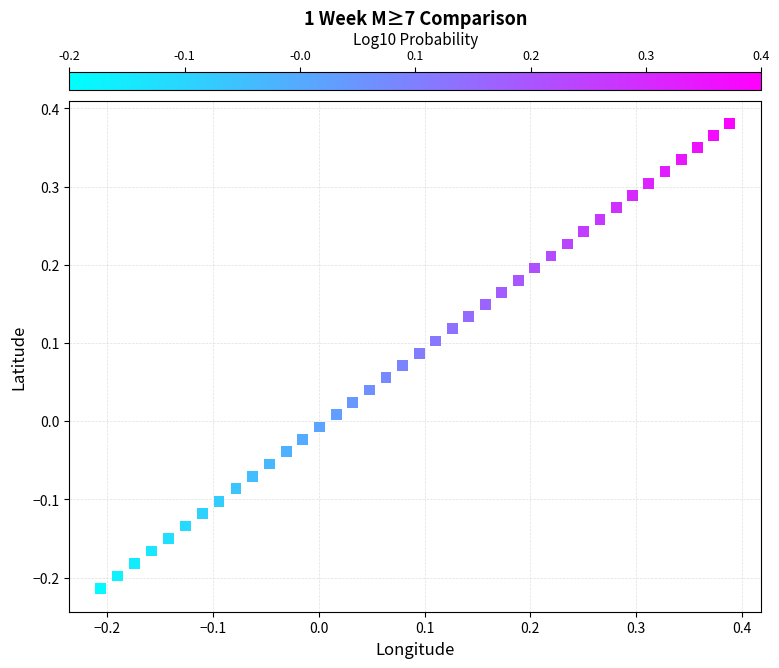

What is the range of Y values (max minus min)?

0.6